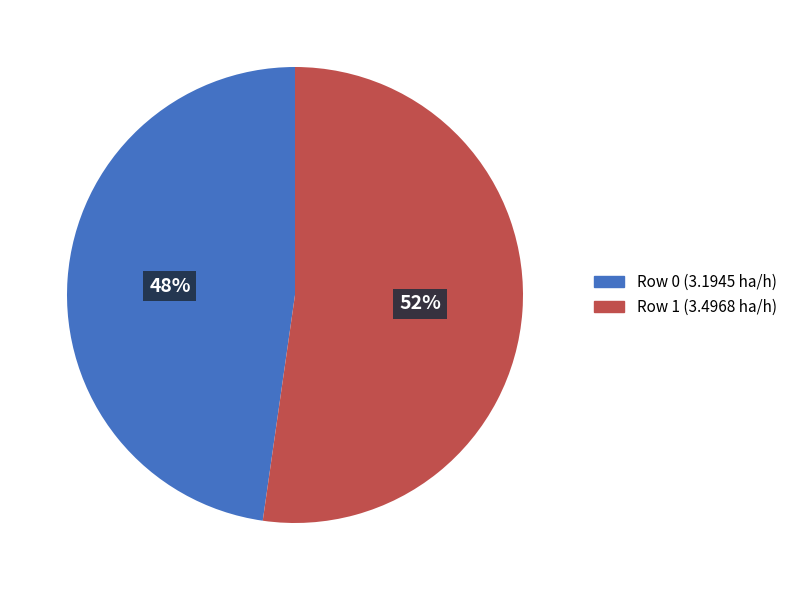

To the nearest percent, what portion does Row 1 represent?

52%